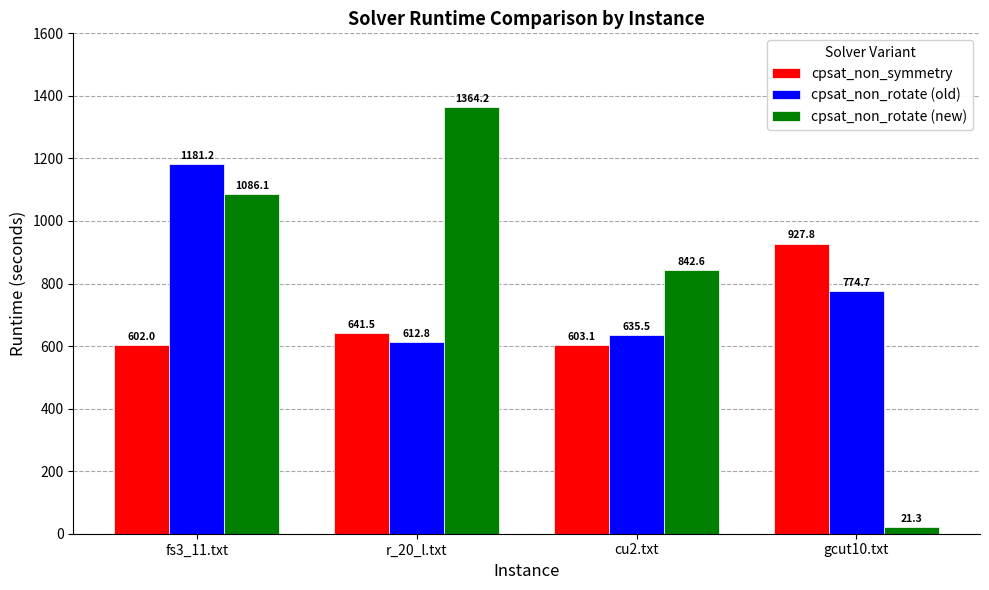

Reading left to right, transcribe all the data shown in this chart.

cpsat_non_symmetry: 602.0	641.5	603.1	927.8
cpsat_non_rotate (old): 1181.2	612.8	635.5	774.7
cpsat_non_rotate (new): 1086.1	1364.2	842.6	21.3